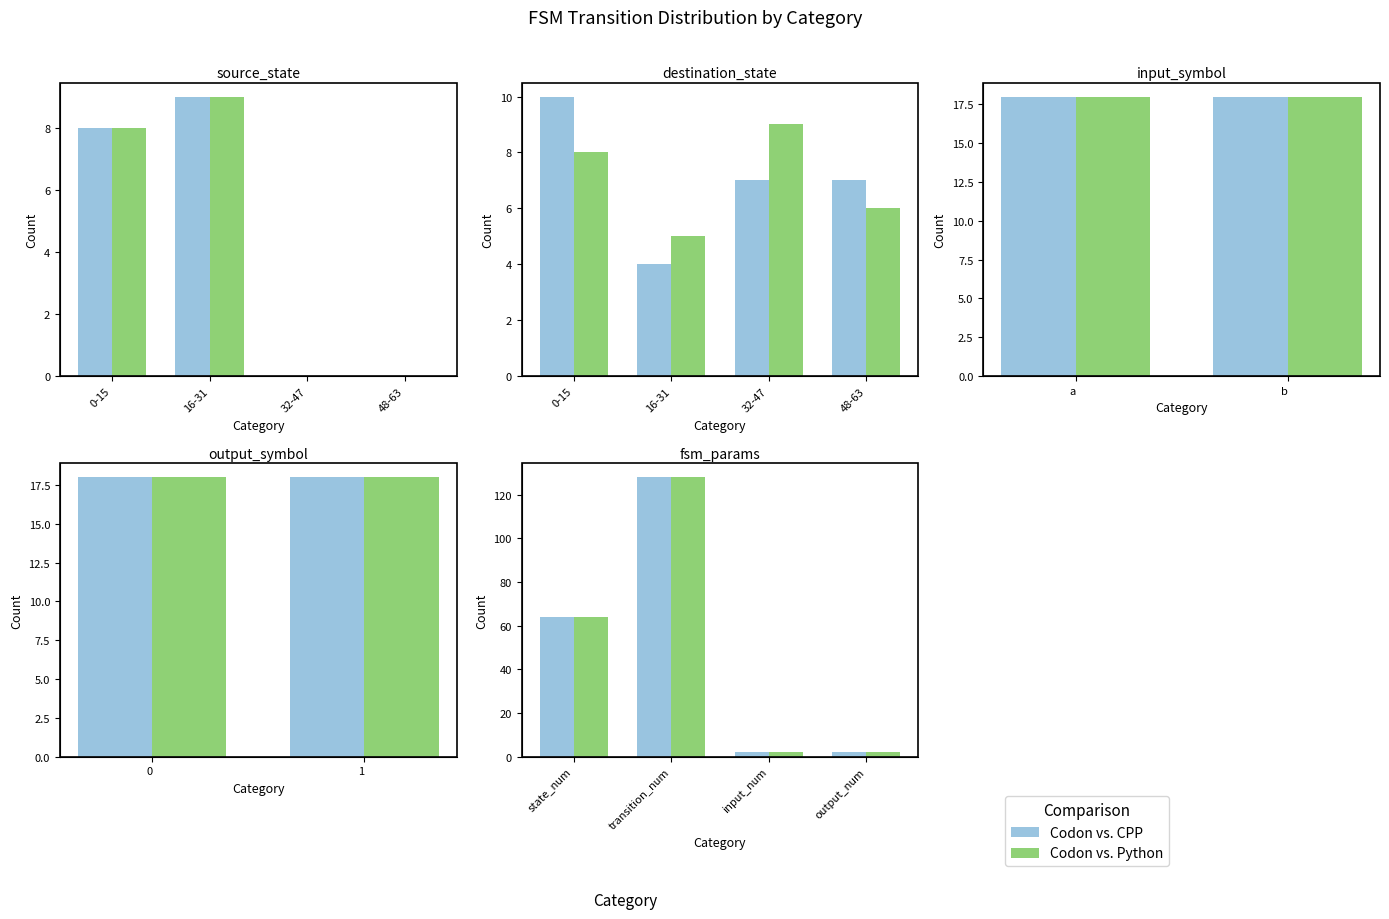

At how many categories does at least one series exceed 110?

1